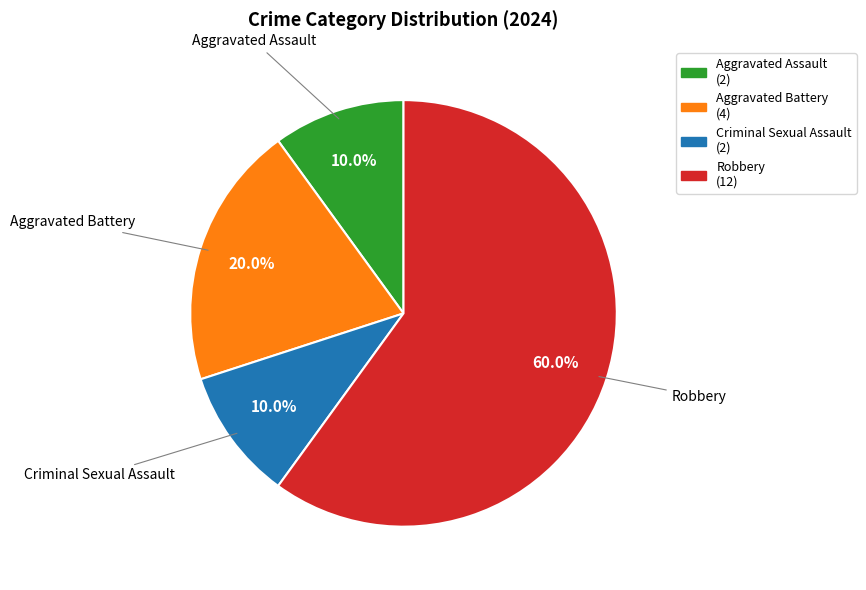

Is there any slice that represents more than half of the pie?

Yes